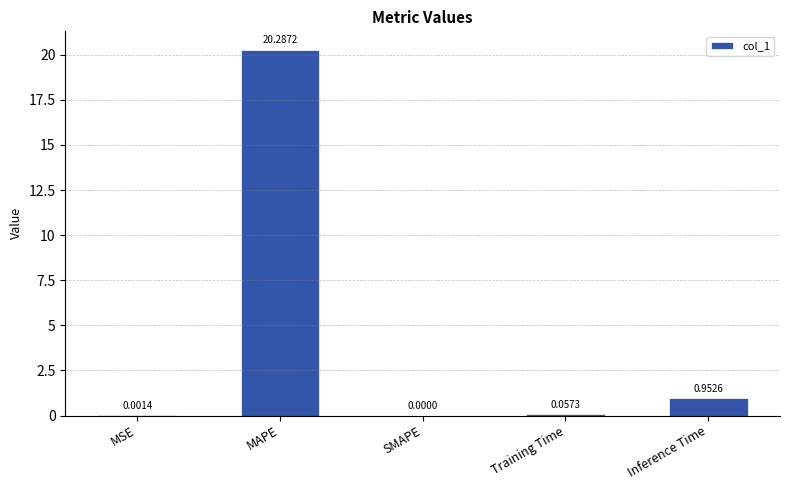

At which label is the value closest to 10?

Inference Time